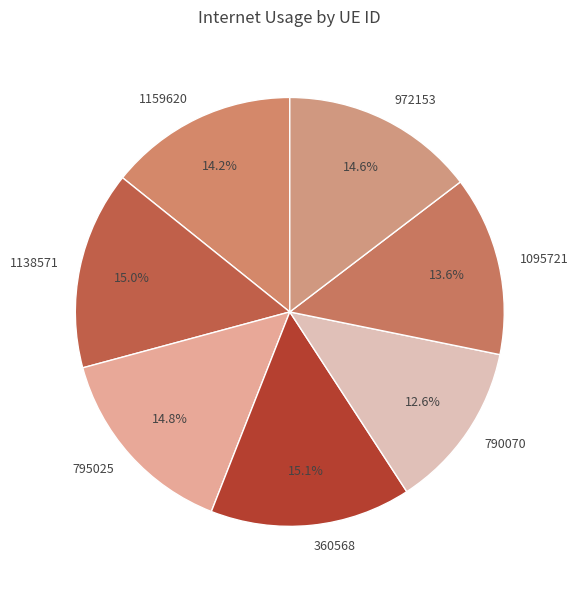

What portion of the pie excludes 360568?

84.9%